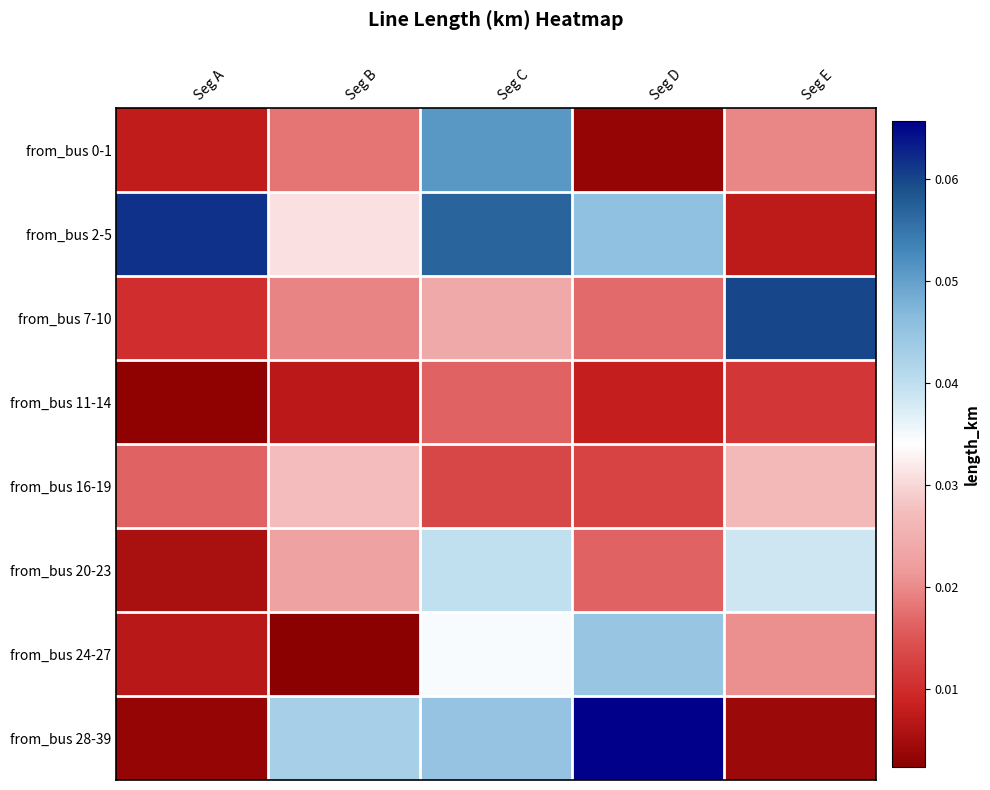

How many categories are shown in the chart?

5